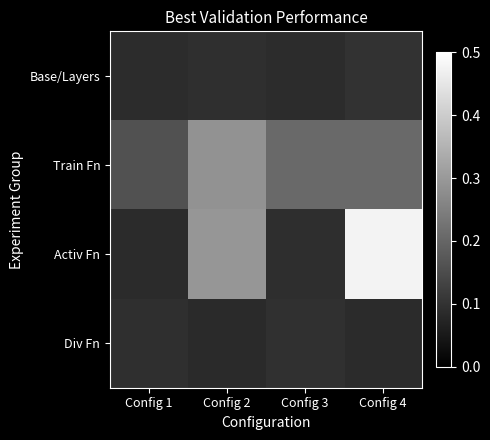

Reading left to right, transcribe all the data shown in this chart.

Base/Layers: Config 1=0.1	Config 2=0.1	Config 3=0.1	Config 4=0.1
Train Fn: Config 1=0.2	Config 2=0.3	Config 3=0.2	Config 4=0.2
Activ Fn: Config 1=0.1	Config 2=0.3	Config 3=0.1	Config 4=0.5
Div Fn: Config 1=0.1	Config 2=0.1	Config 3=0.1	Config 4=0.1